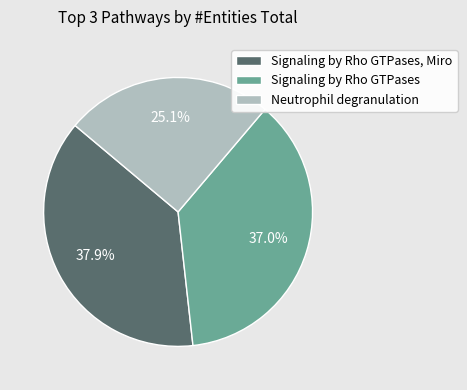

How many slices are in this pie chart?

3